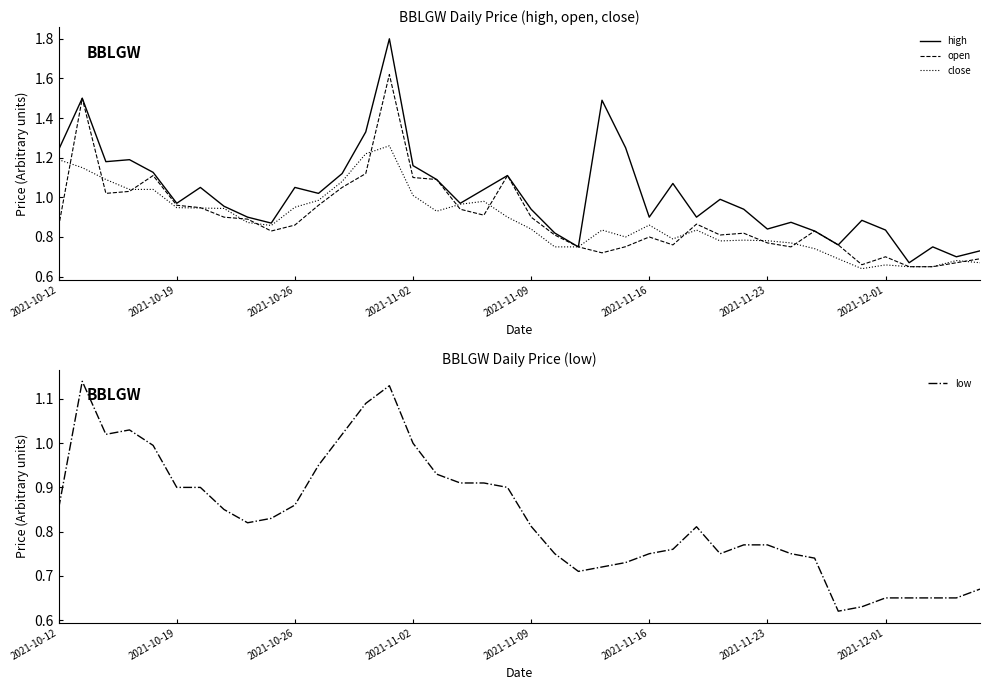

At which category does close reach its first local peak?

14